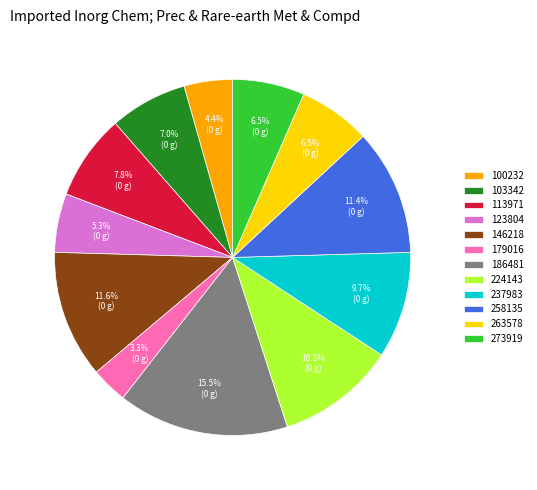

What percentage is NOT represented by 186481?

84.5%